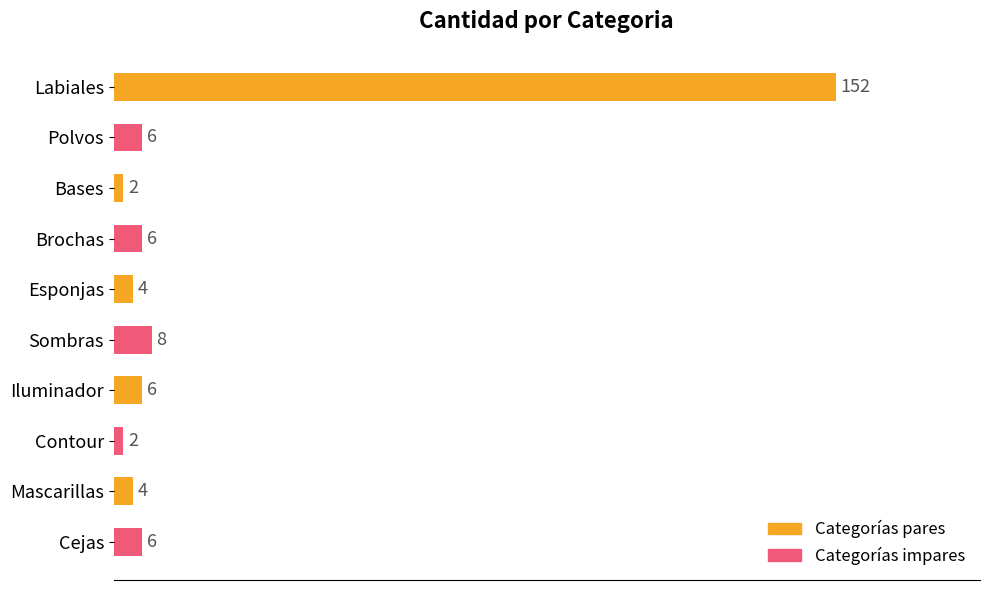

How many data points does each series have?

10